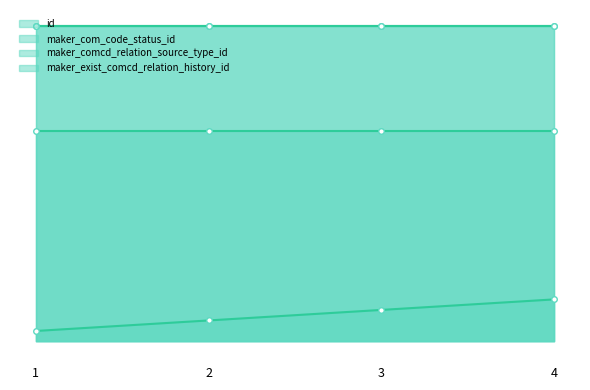

Count the id values in the range 2 to 4.

3